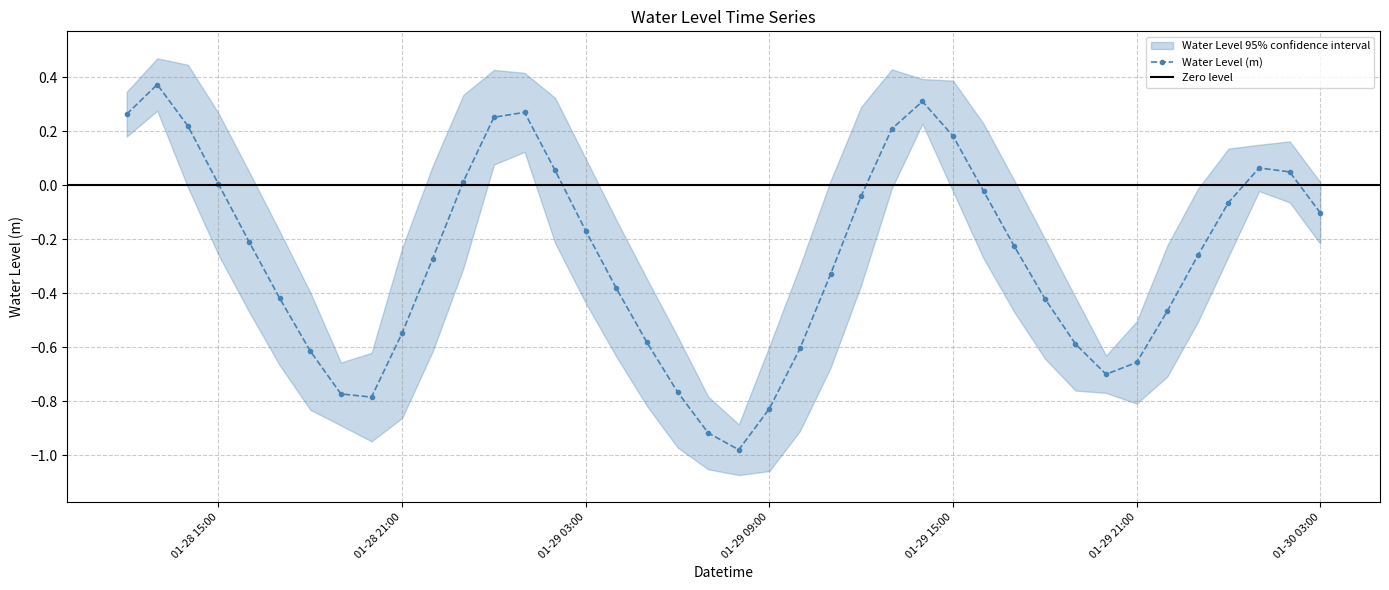

The chart shows a value of -0.4 at 2023-01-29 18:00:00. True or false?

True